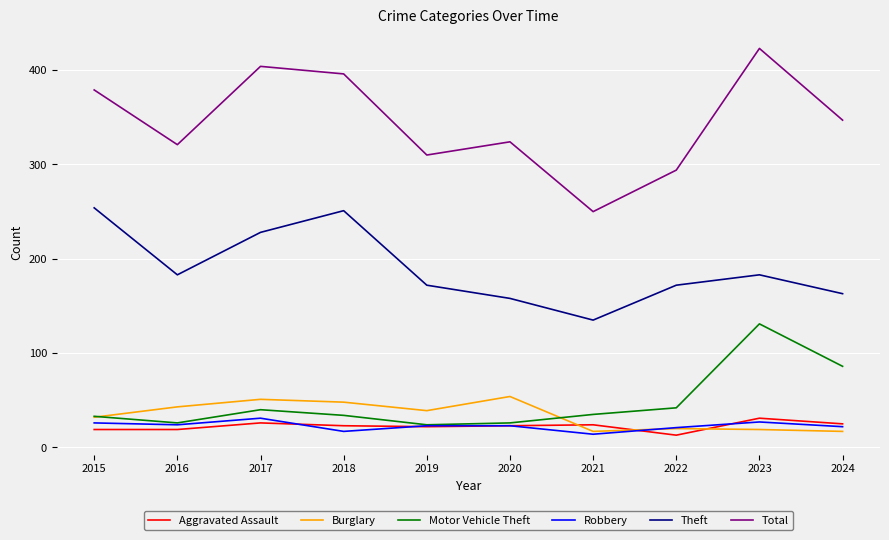

What is the smallest value displayed?

13